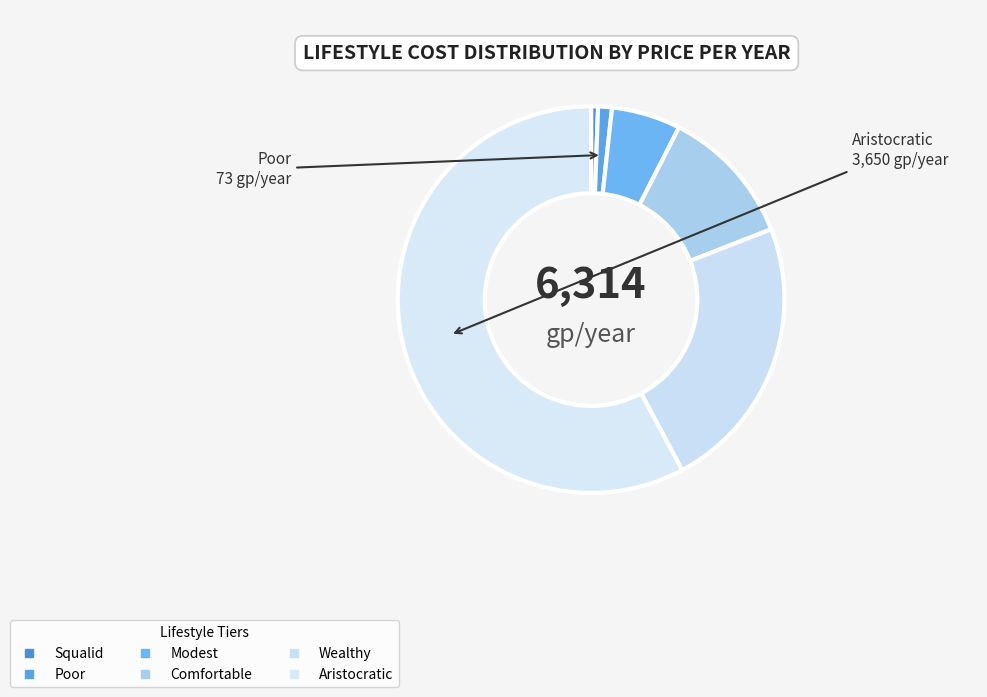

What is the smallest slice in the pie chart?

Squalid